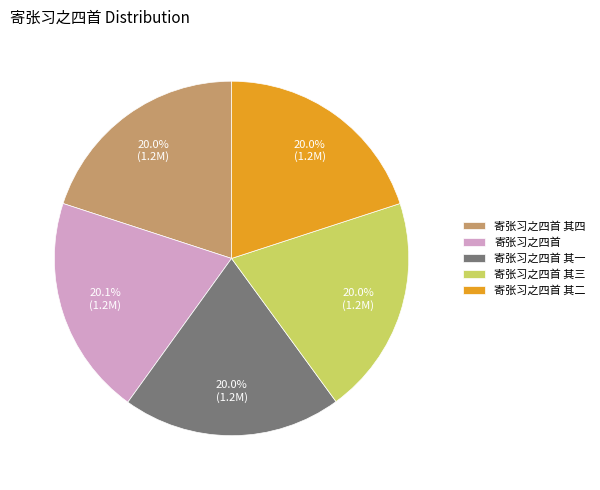

What percentage do 寄张习之四首 其四 and 寄张习之四首 其三 together represent?

40.0%